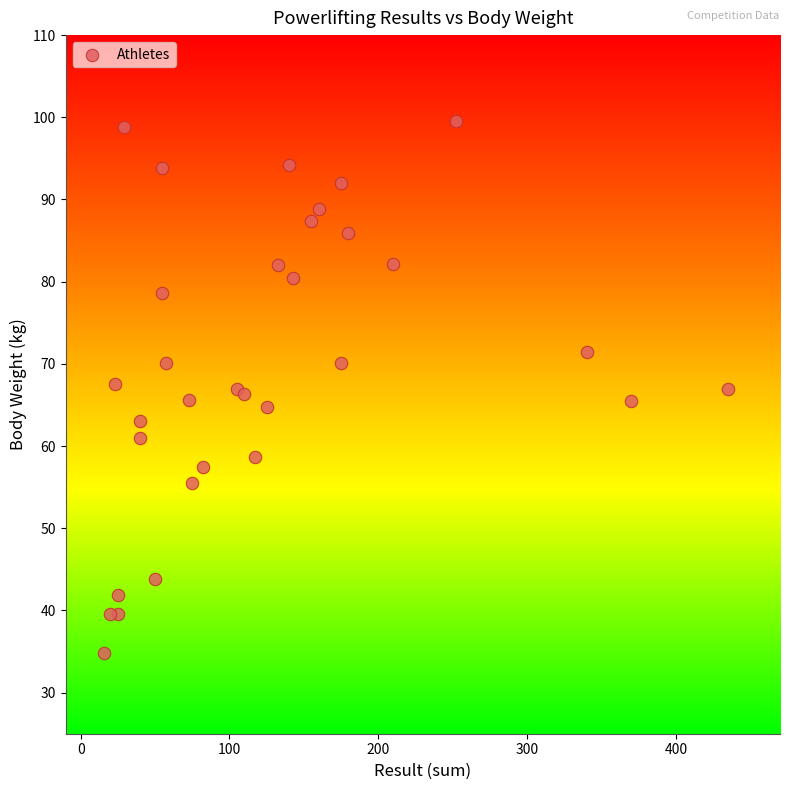

What is the range of X values (max minus min)?

419.0